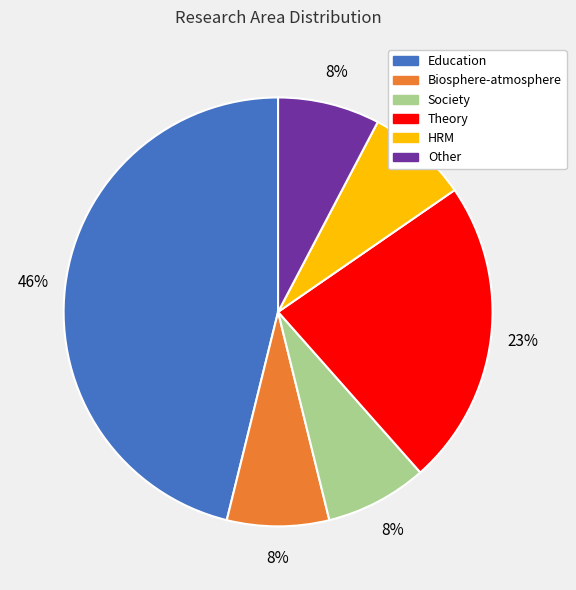

To the nearest percent, what is the difference between the Education and HRM slice percentages?

38%